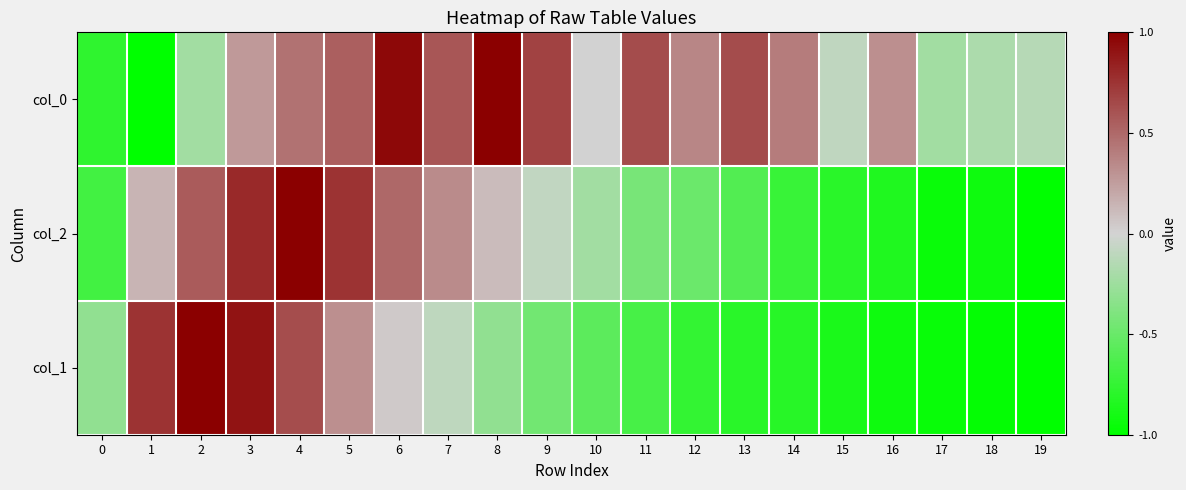

What is the greatest value displayed?

1.0